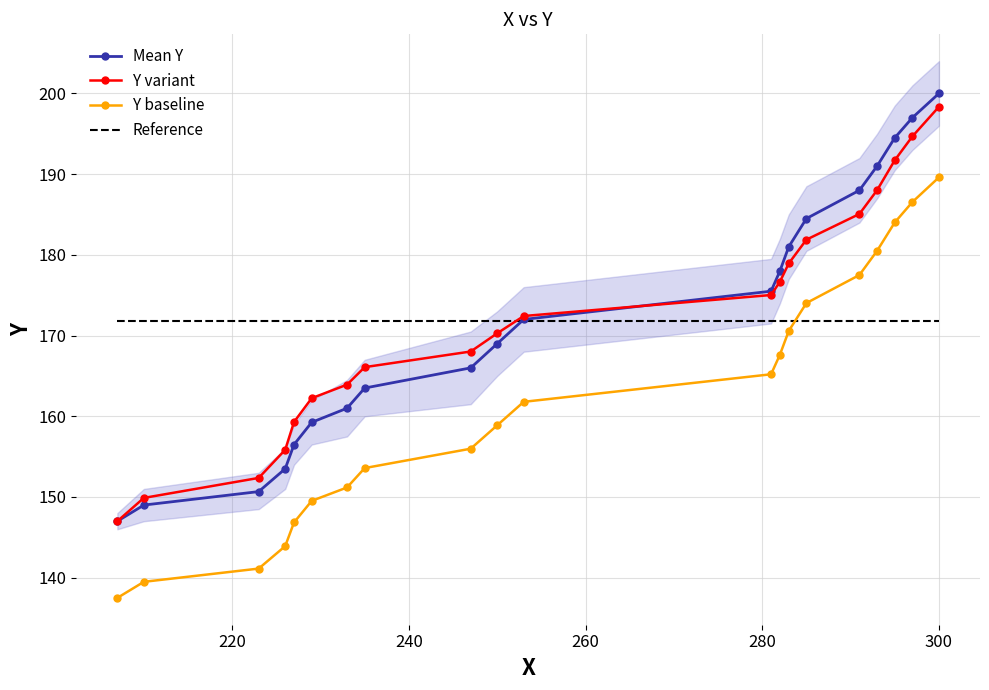

Which series ends up on top after the final intersection of Mean Y and Reference?

Mean Y